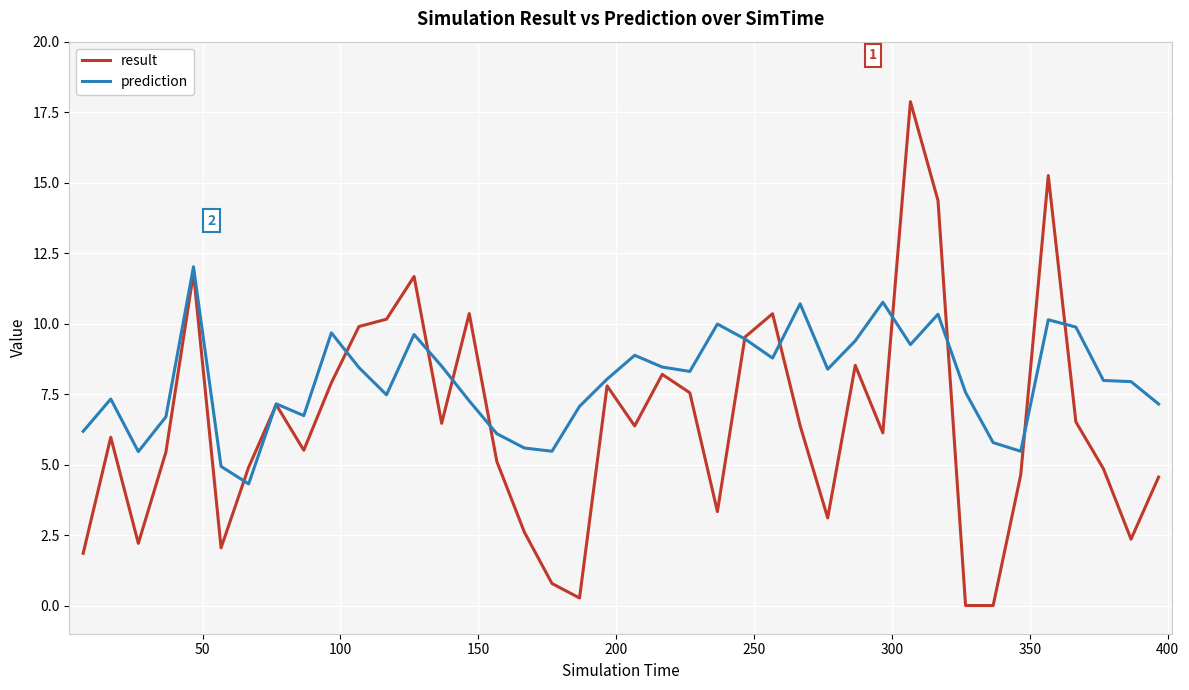

Which series has the largest total across all categories?

prediction